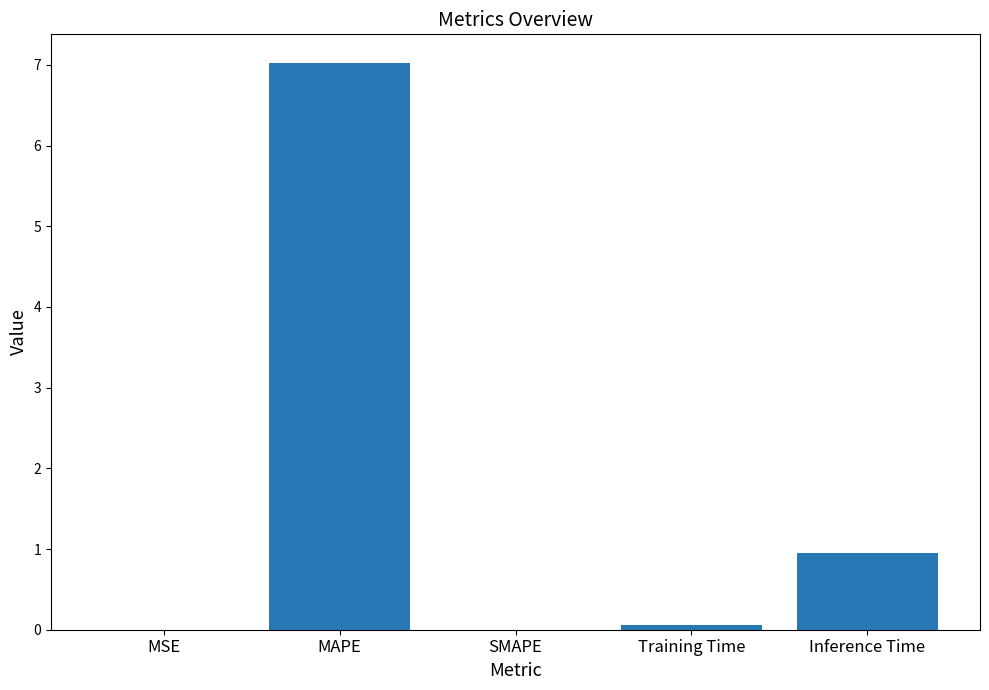

What is the sum of the values at Inference Time and SMAPE?

0.9